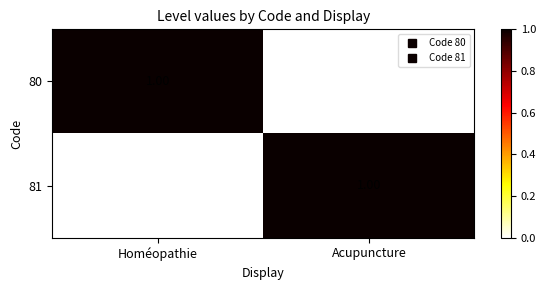

Rank the series at Homéopathie from highest to lowest value.

80, 81